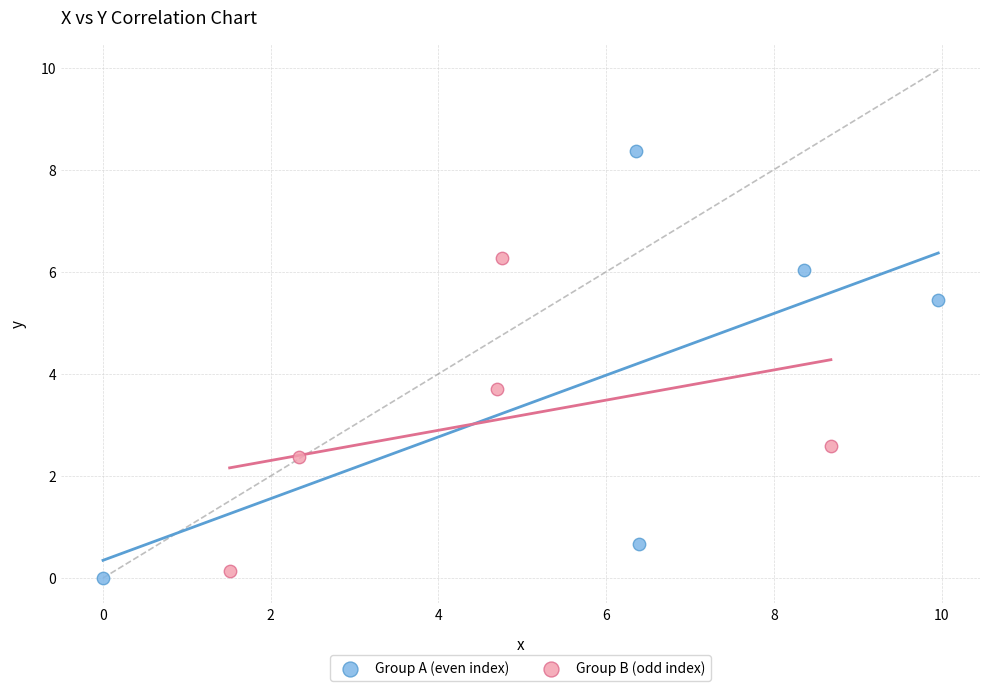

Which series reaches the minimum Y coordinate?

Group A (even index)